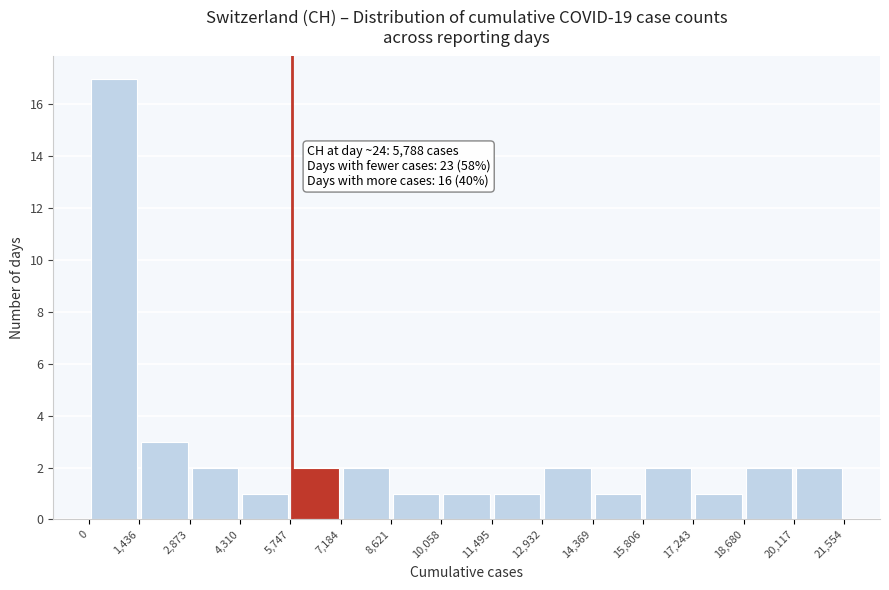

Over which range of the x-axis is the bar tallest?

0 to 1,436